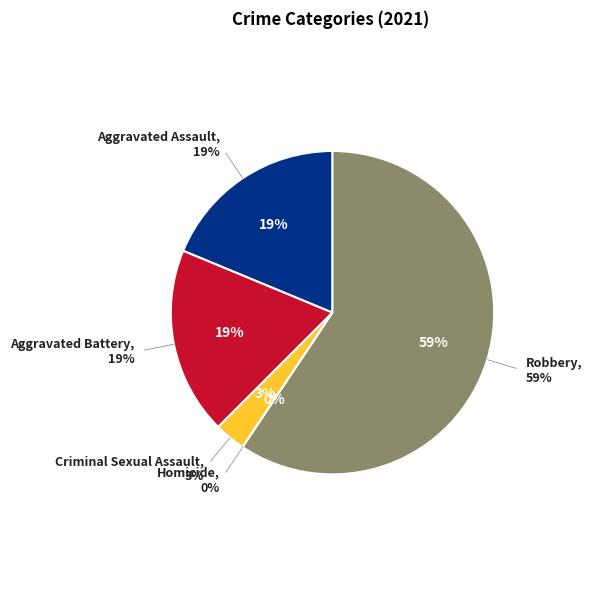

Count the number of slices in the pie.

5